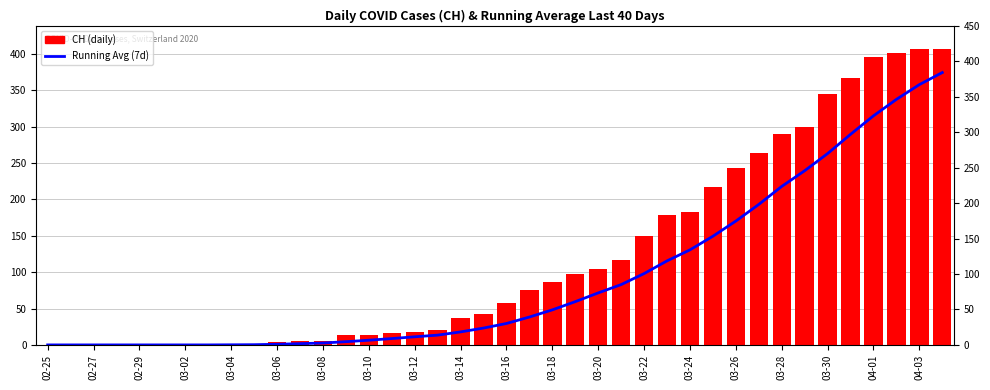

How many groups of bars are there?

40